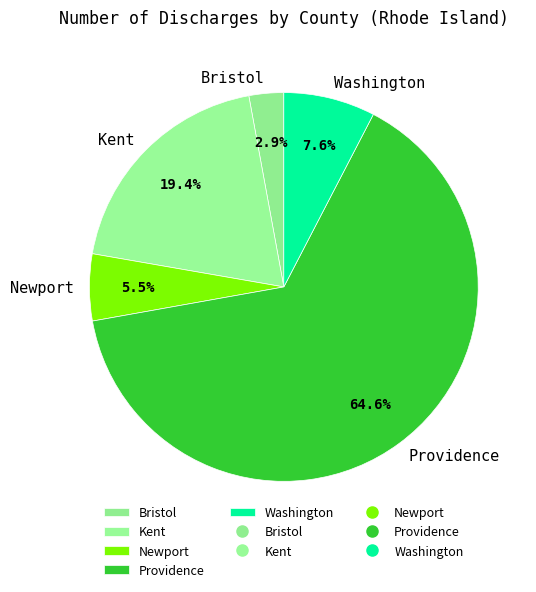

To the nearest percent, what percentage of the pie is Bristol?

3%